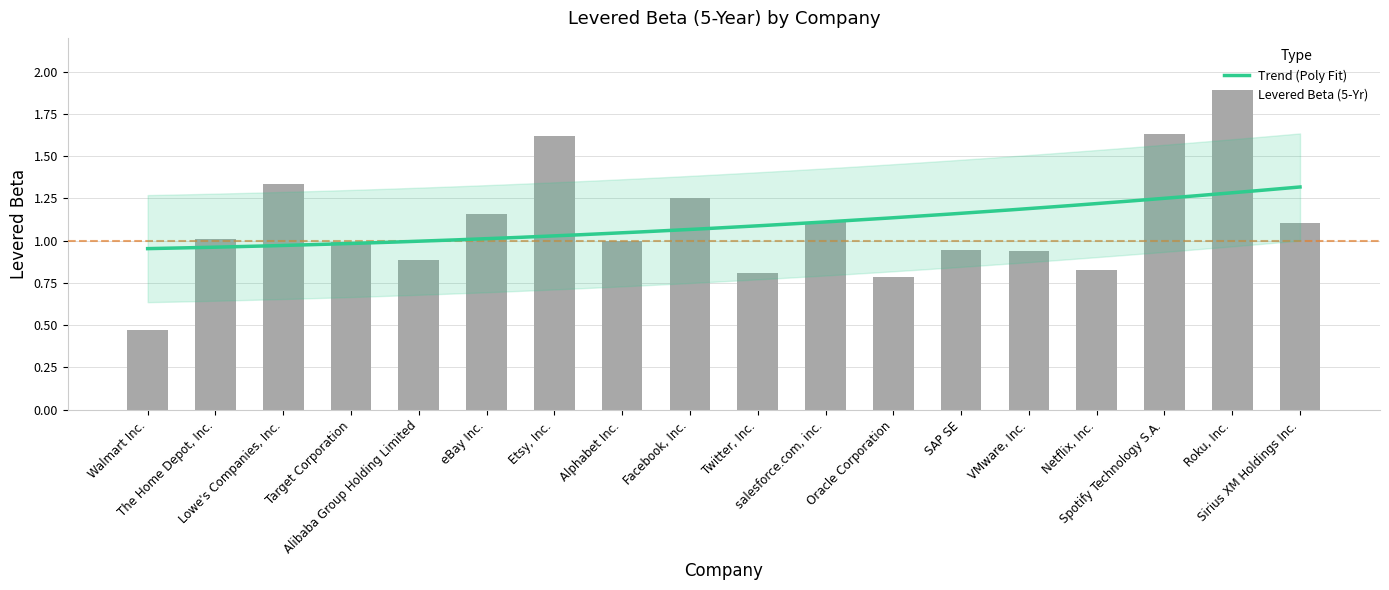

What is the label of the 16th bar from the left?

Spotify Technology S.A.